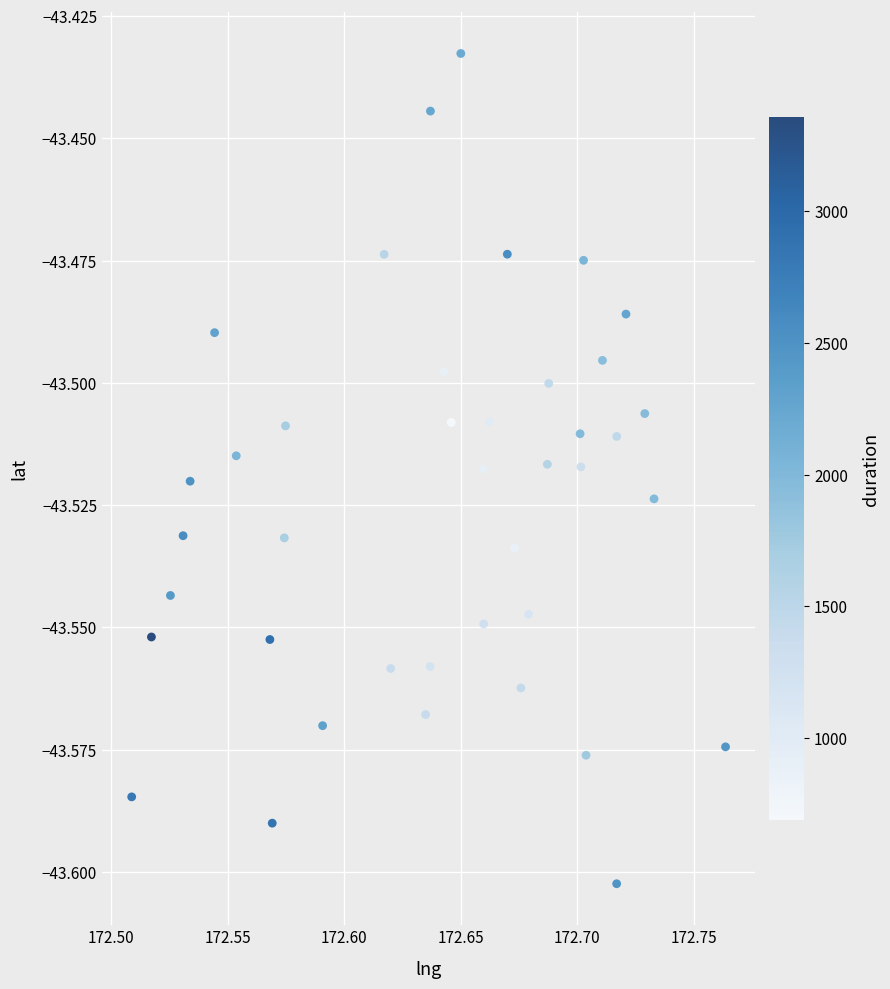

What is the range of X values (max minus min)?

0.3